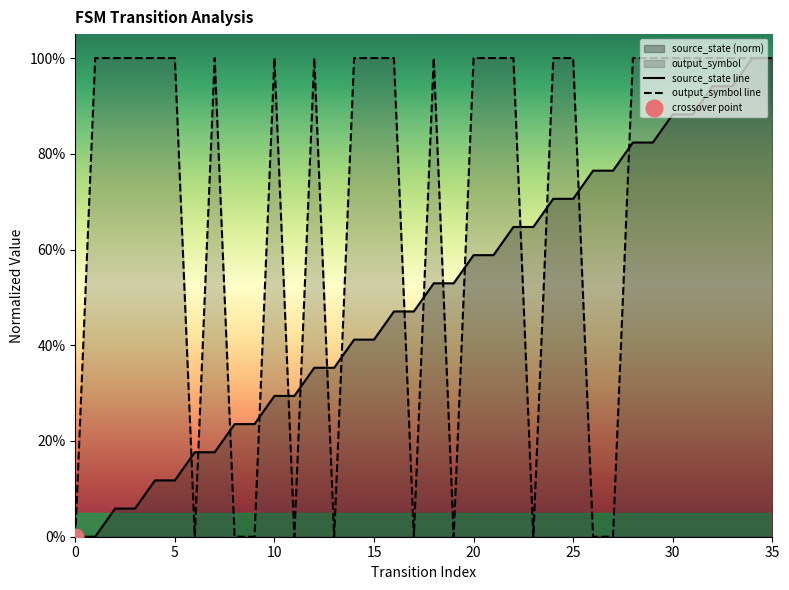

Between 27 and 32, which series saw the biggest shift?

output_symbol line